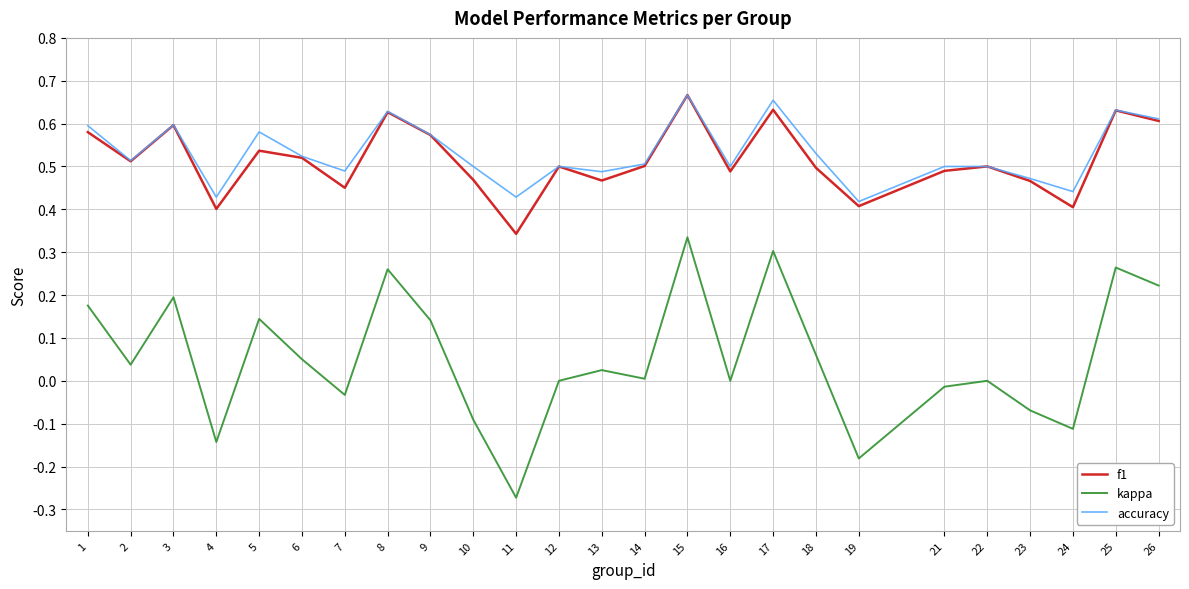

Which series has the largest total across all categories?

accuracy